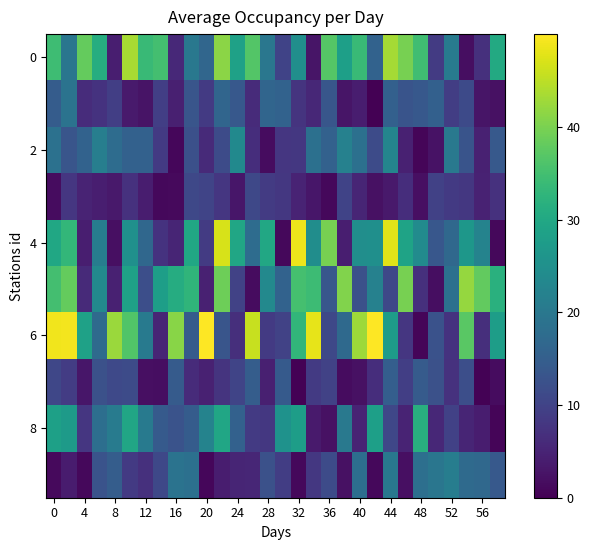

At how many categories does at least one series exceed 17?

30